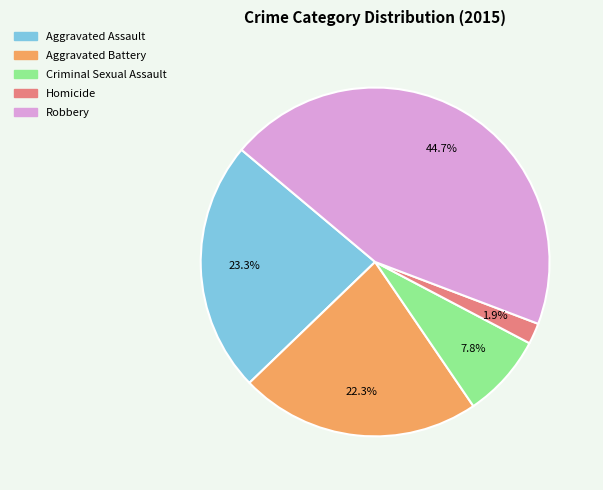

How much of the chart is everything except Aggravated Battery?

77.7%